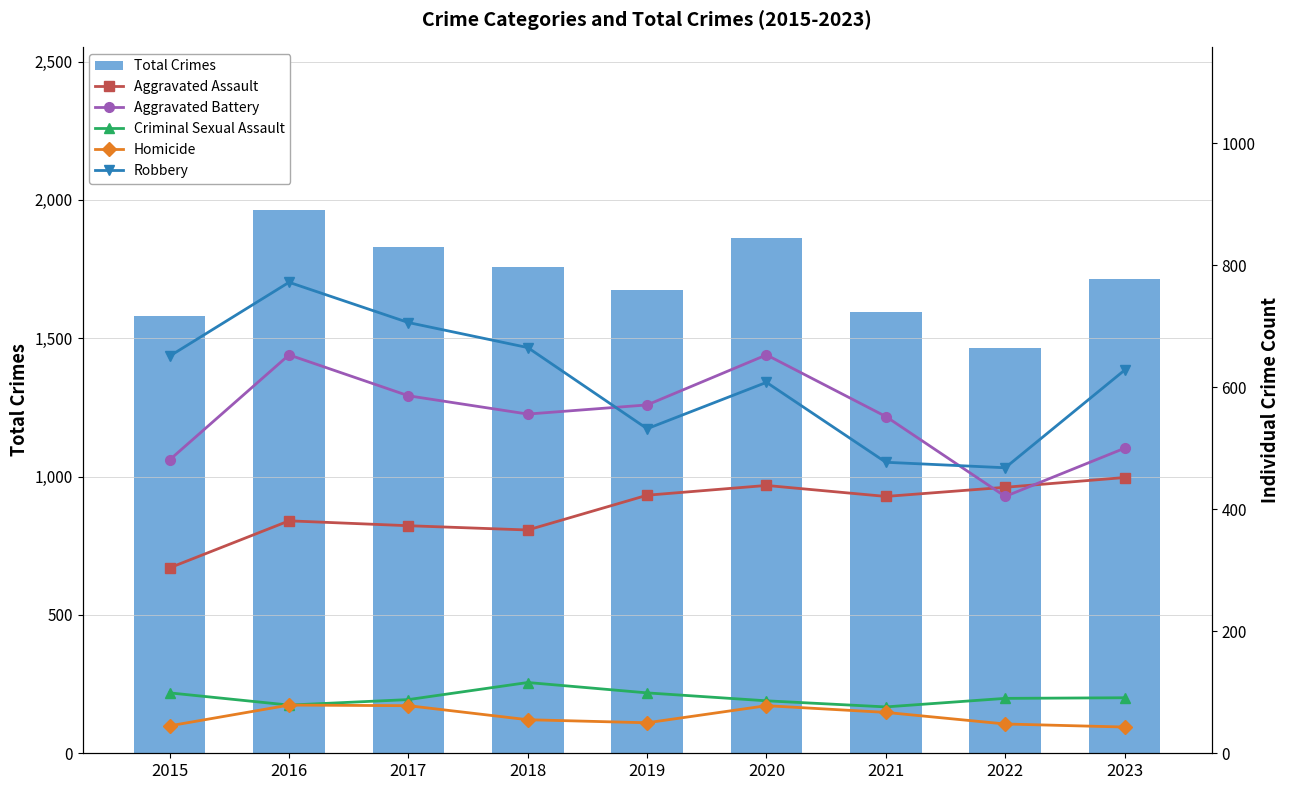

What is the total value across all series at 2021?

3186